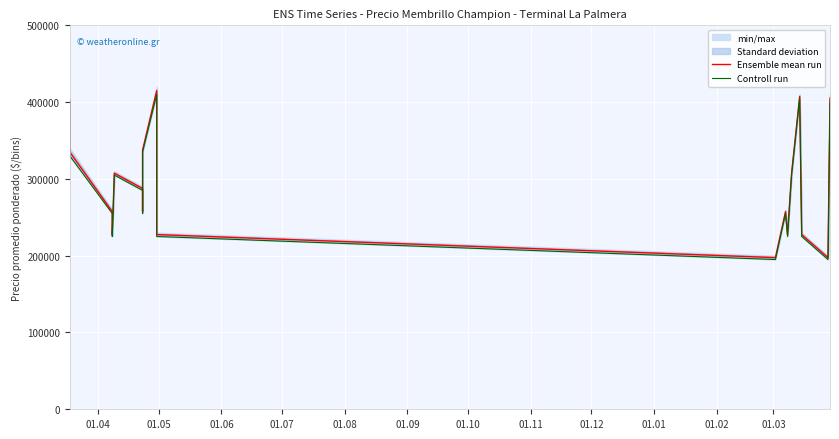

What is the greatest value displayed?

415000